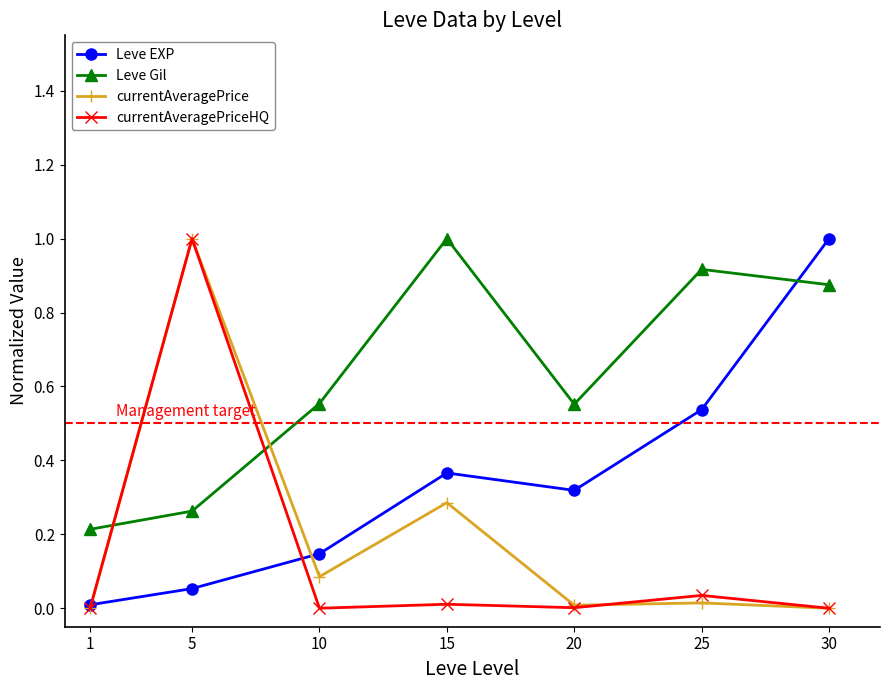

Is the value of currentAveragePrice at 20 greater than the value of Leve Gil at 15?

No